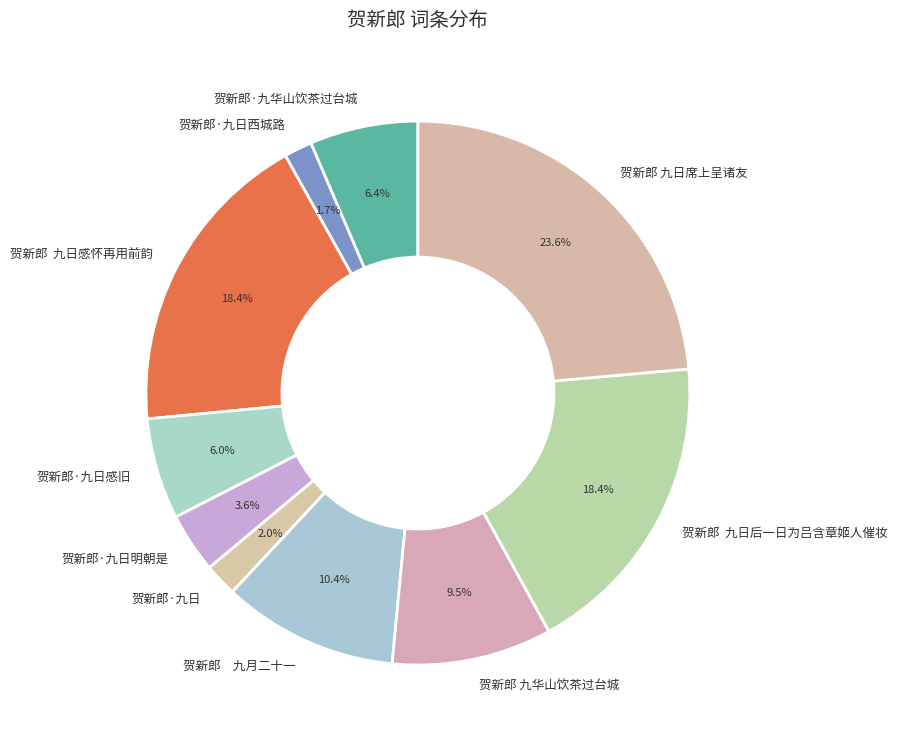

Is the sum of 贺新郎 九日后一日为吕含章姬人催妆 and 贺新郎 九日感怀再用前韵 greater than half?

No